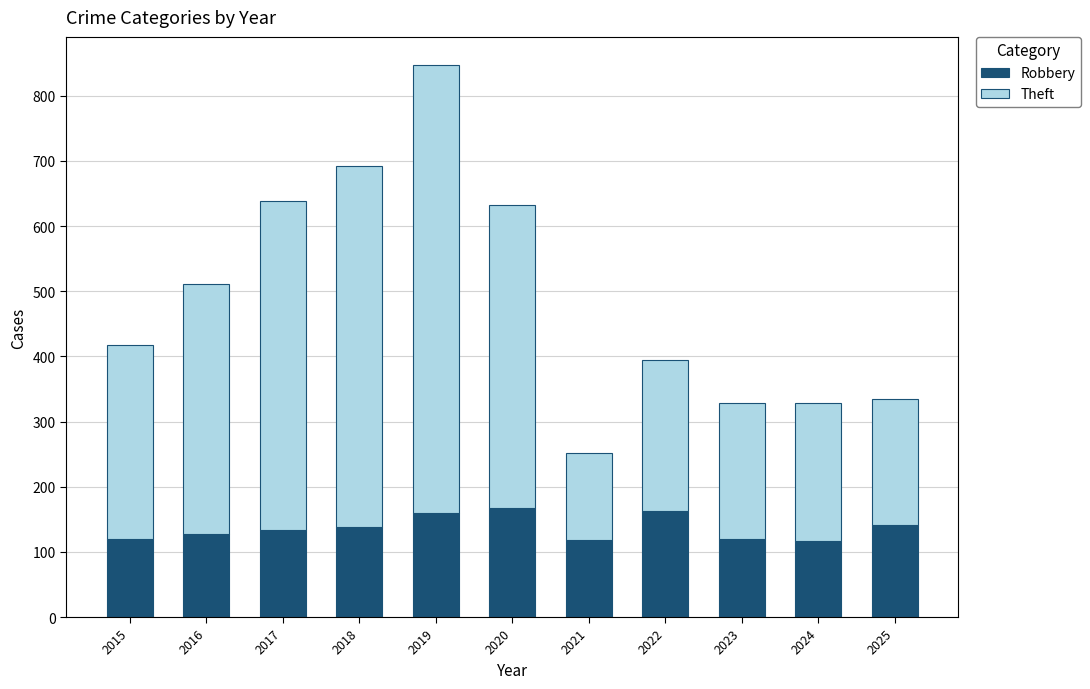

What is the total value across all series at 2021?

252